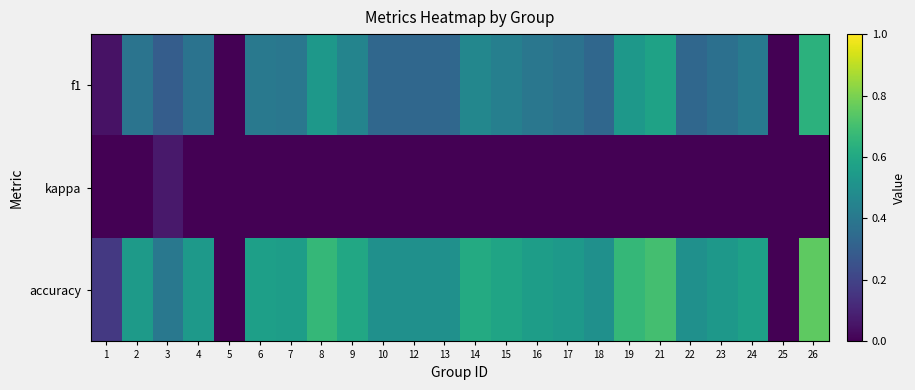

What is the spread (max minus min) of values at 12?

0.5